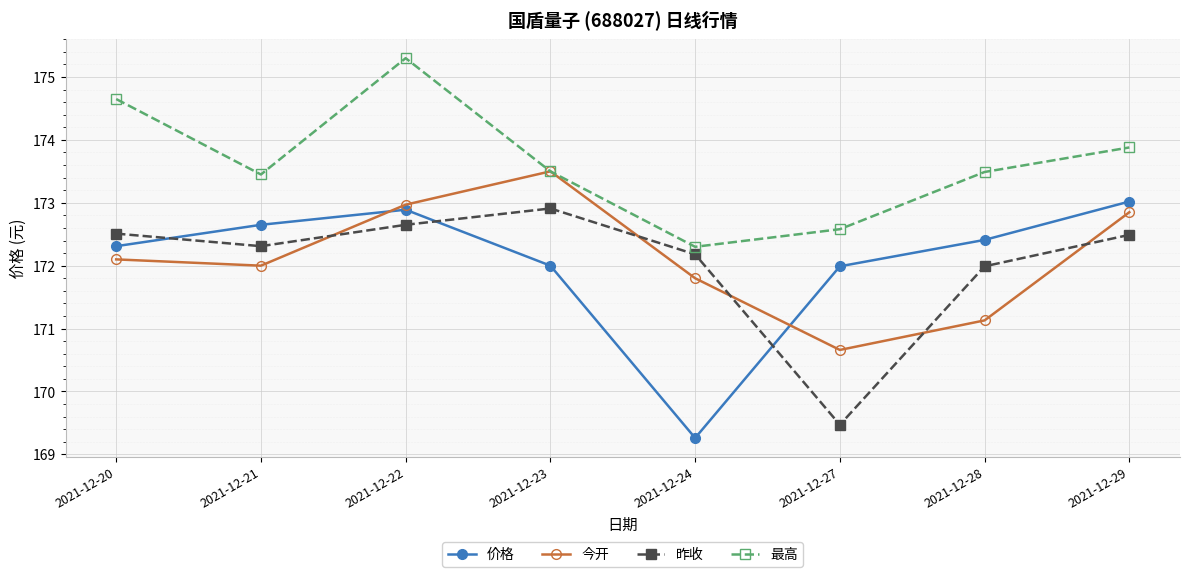

Which label corresponds to the smallest value in the chart?

2021-12-24